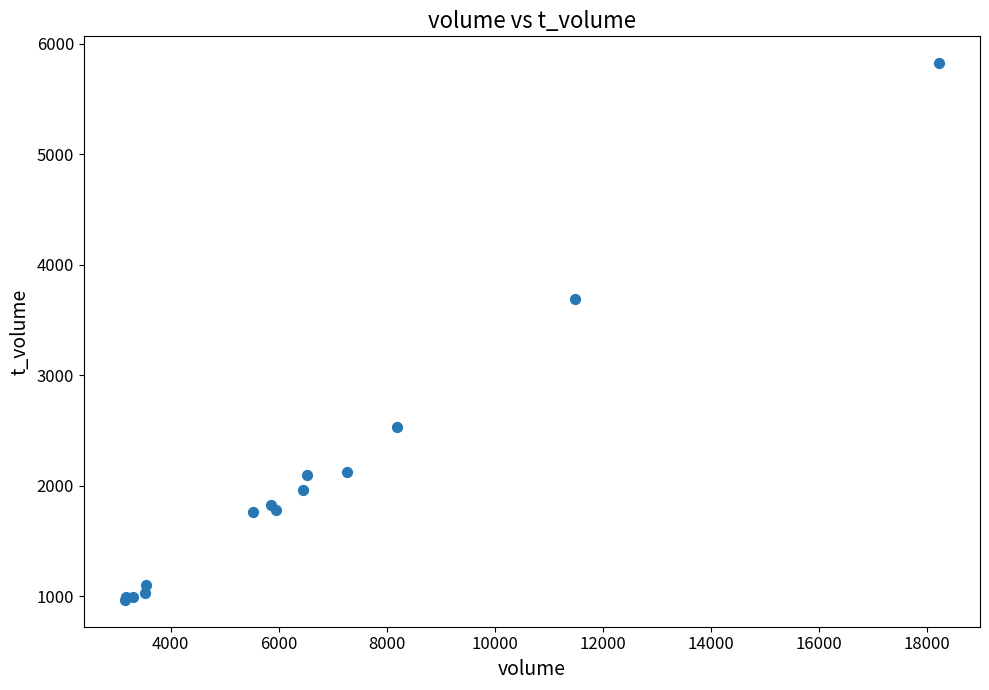

What Y value in the scatter plot is closest to 3395?

3689